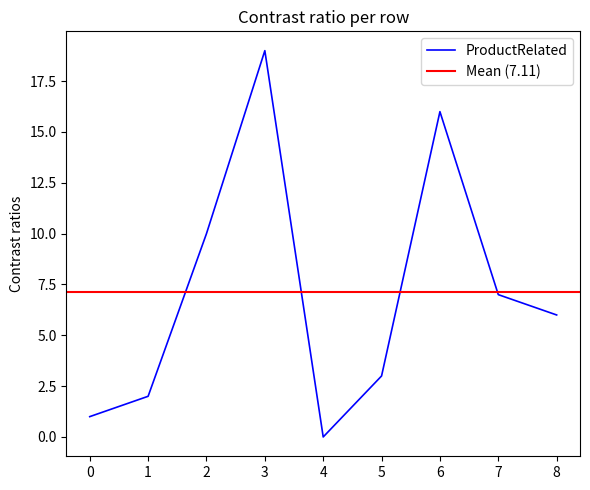

What is the change in value from 2 to 16?

+14